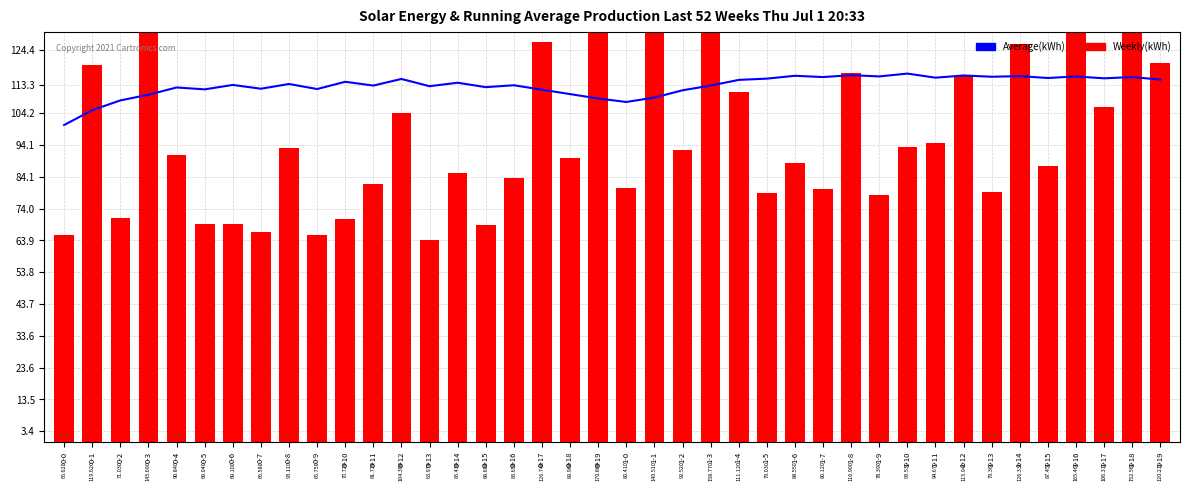

Which category has the highest value across all series?

0-19